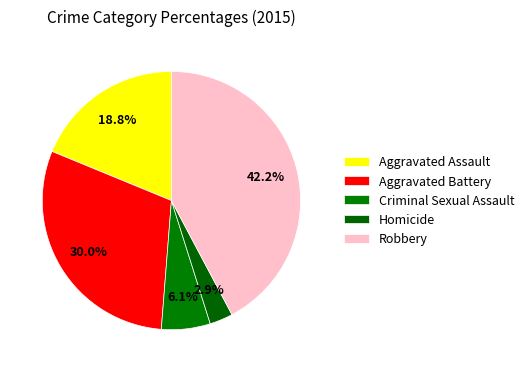

Which has a higher value, Aggravated Battery or Robbery?

Robbery